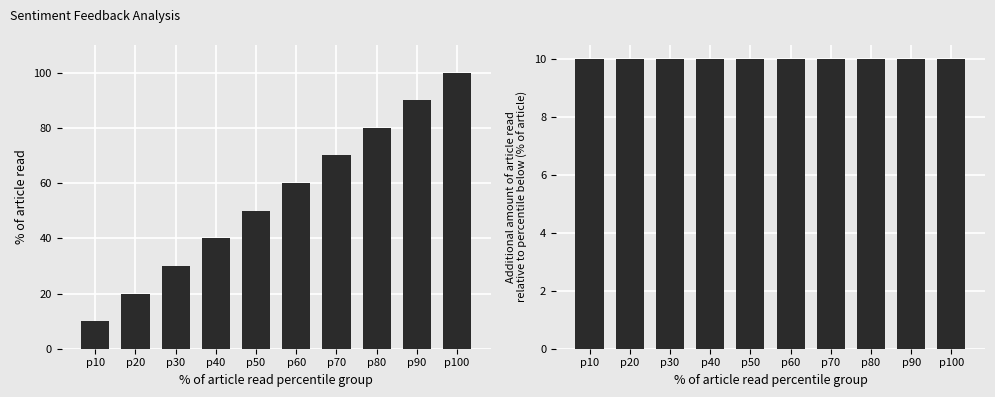

What is the sum of all incremental sentiment values?

100